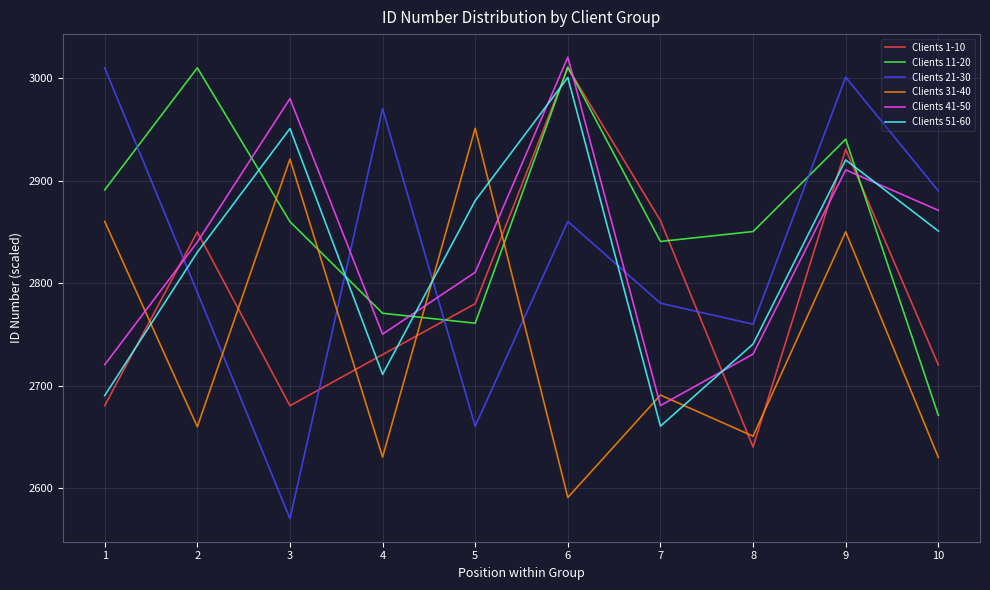

What is the total value across all series at 2?

16982.1